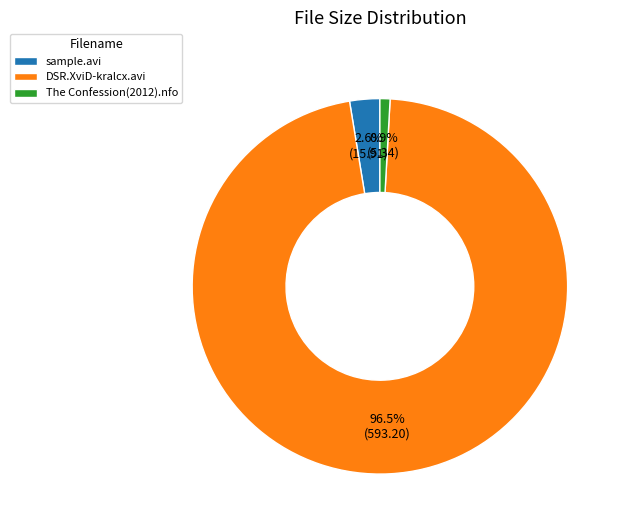

Which slice is the smallest?

The Confession(2012).nfo